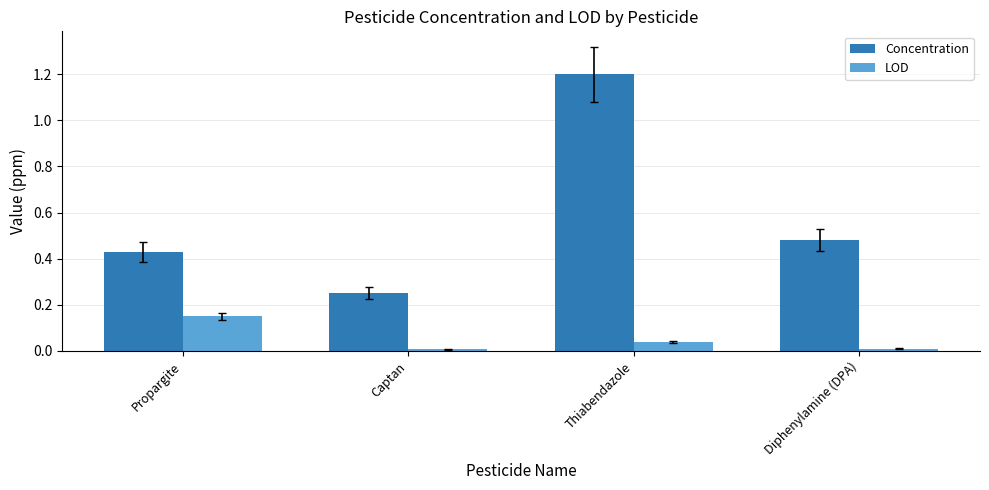

Which series has the widest spread of values?

Concentration